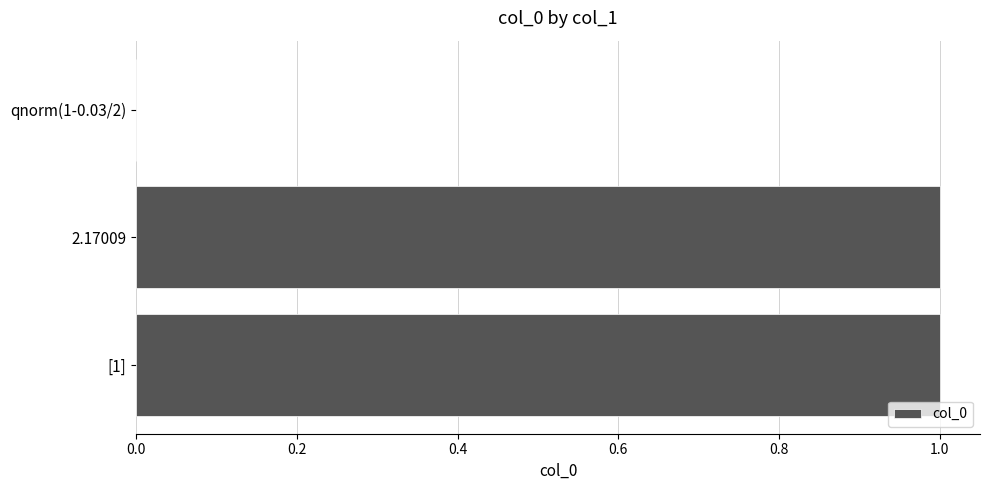

Is it true that the value at 2.17009 is 0?

False